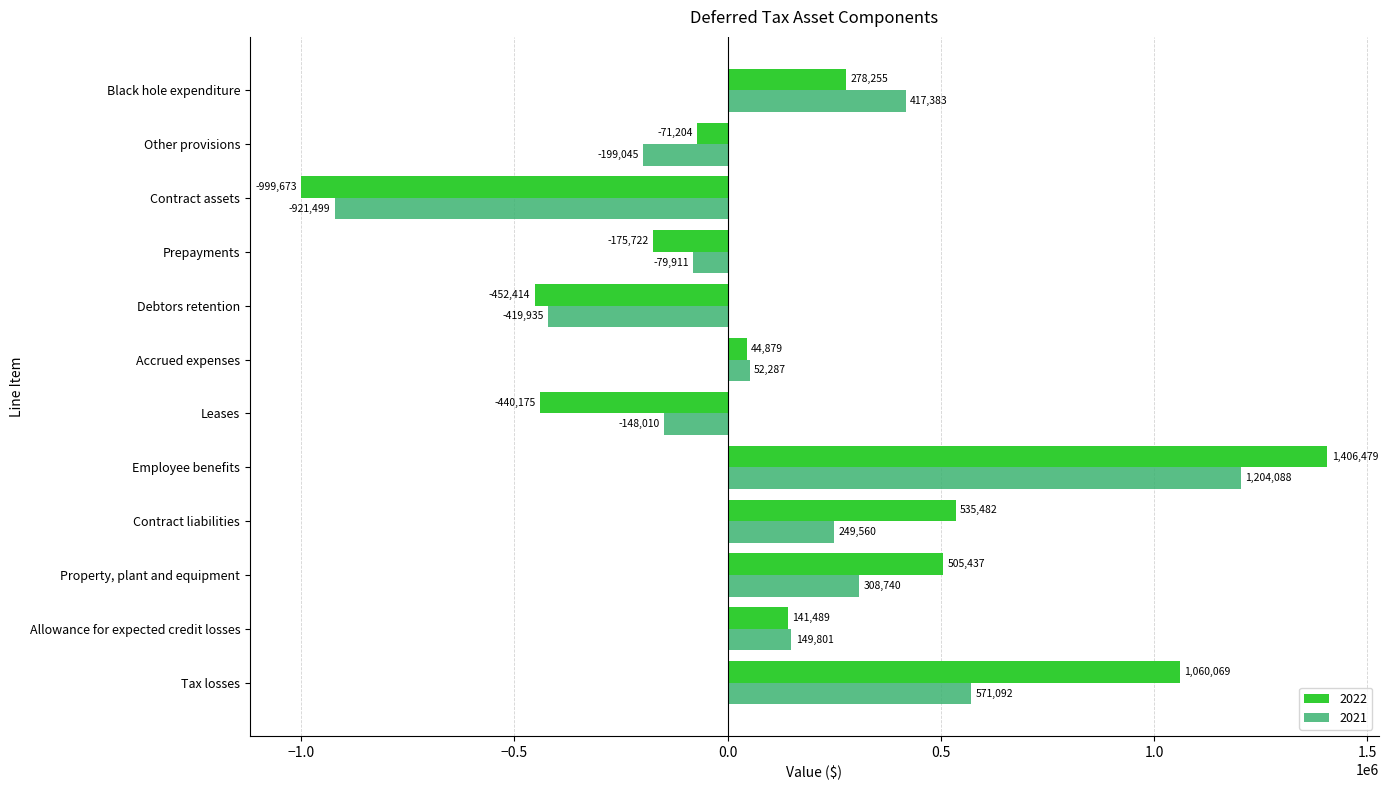

At which label does 2022 reach its minimum?

Contract assets